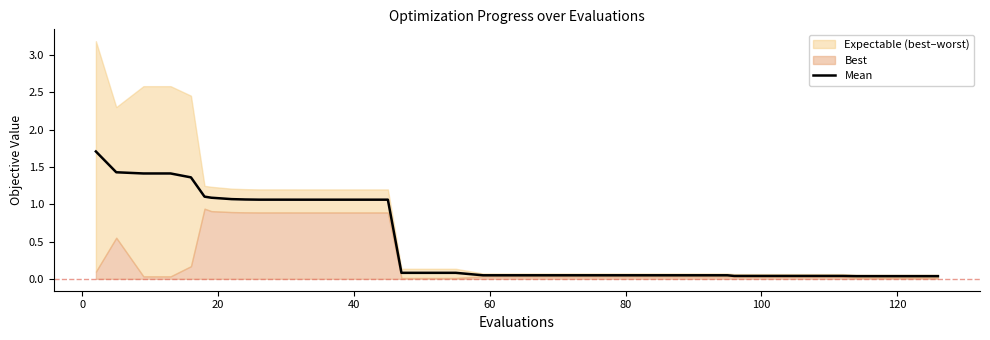

Does the chart display data point markers on the line(s)?

No